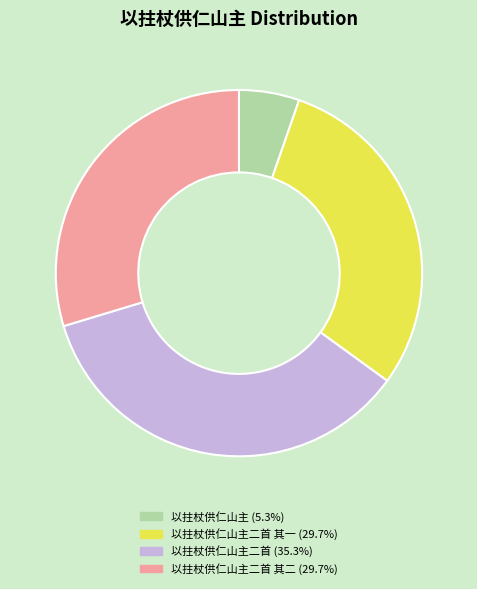

How many segments does this pie chart have?

4